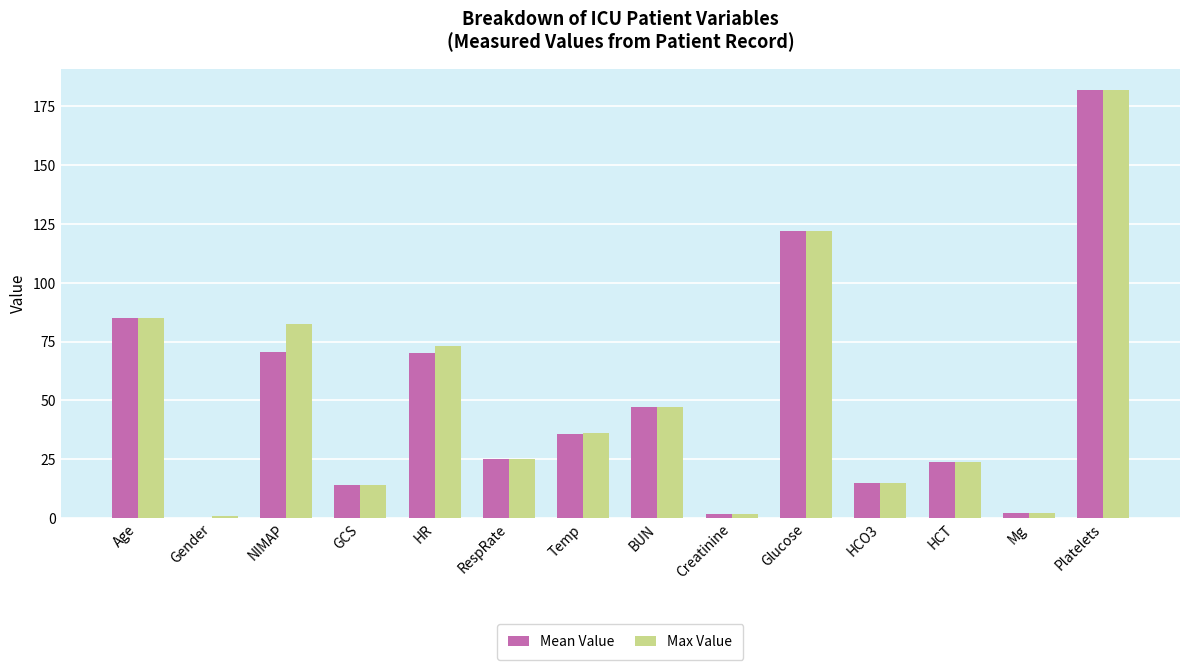

What is the sum of all Mean Value values?

693.8